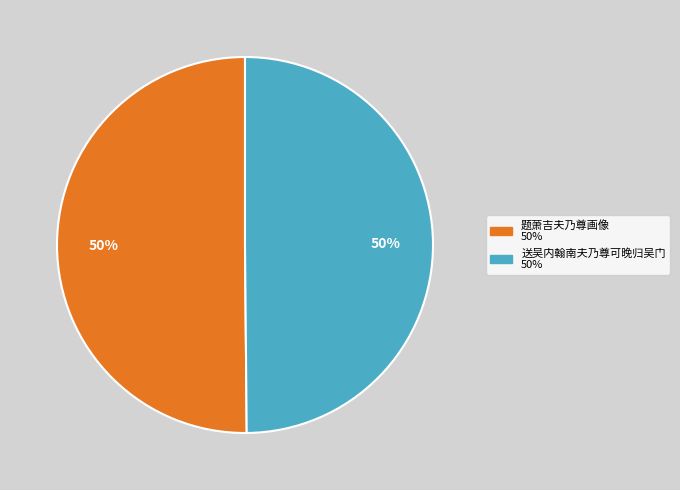

To the nearest percent, what percentage of the pie is 送吴内翰南夫乃尊可晚归吴门?

50%